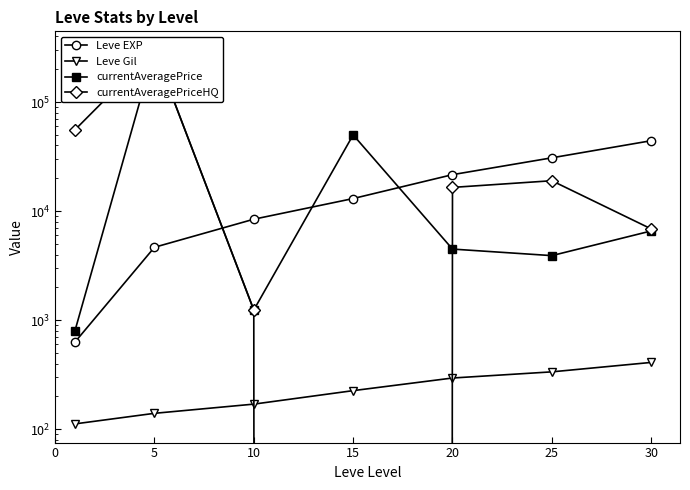

Reading left to right, transcribe all the data shown in this chart.

Leve EXP: 630.0	4660.0	8430.0	13040.0	21600.0	30820.0	44230.0
Leve Gil: 112.0	140.0	170.0	226.0	295.0	336.0	410.0
currentAveragePrice: 799.8	299999.0	1240.0	50000.0	4487.5	3908.6	6581.1
currentAveragePriceHQ: 55654.1	299999.0	1240.0	0.0	16499.5	19000.0	6870.0